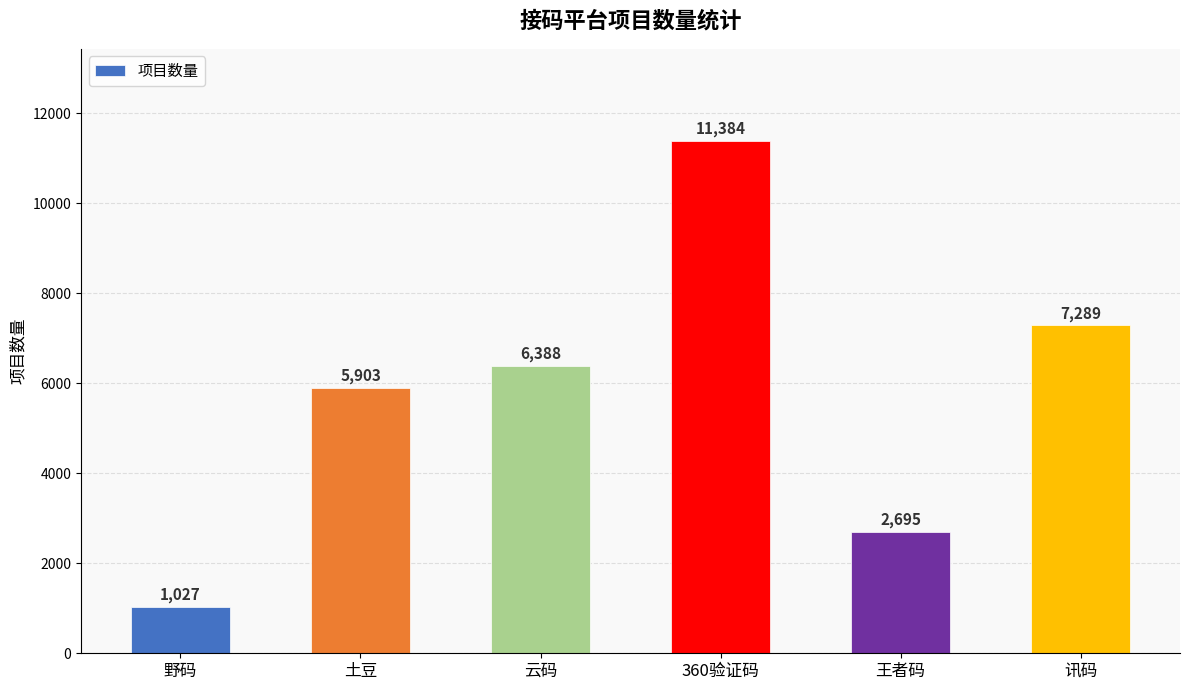

List the labels in order of value, smallest first.

野码, 王者码, 土豆, 云码, 讯码, 360验证码